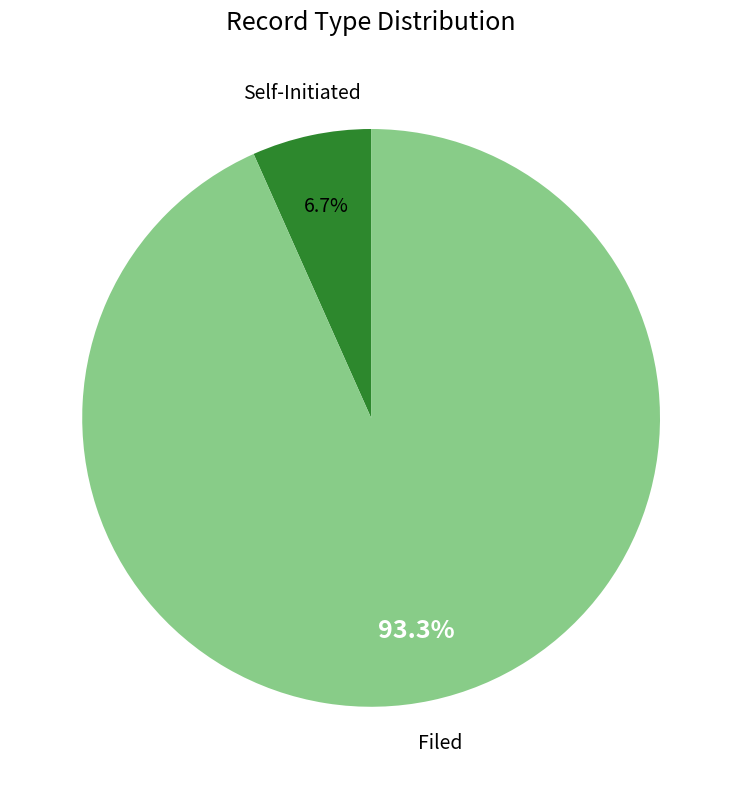

Does Self-Initiated represent more than half of the total?

No